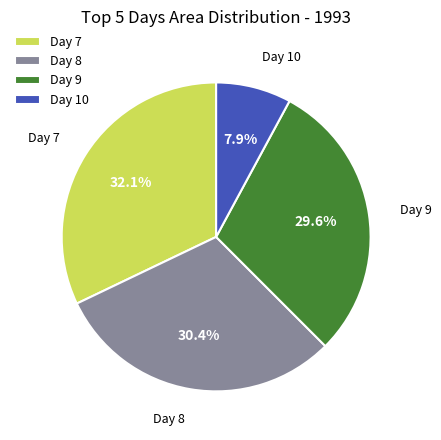

How many slices are in this pie chart?

4